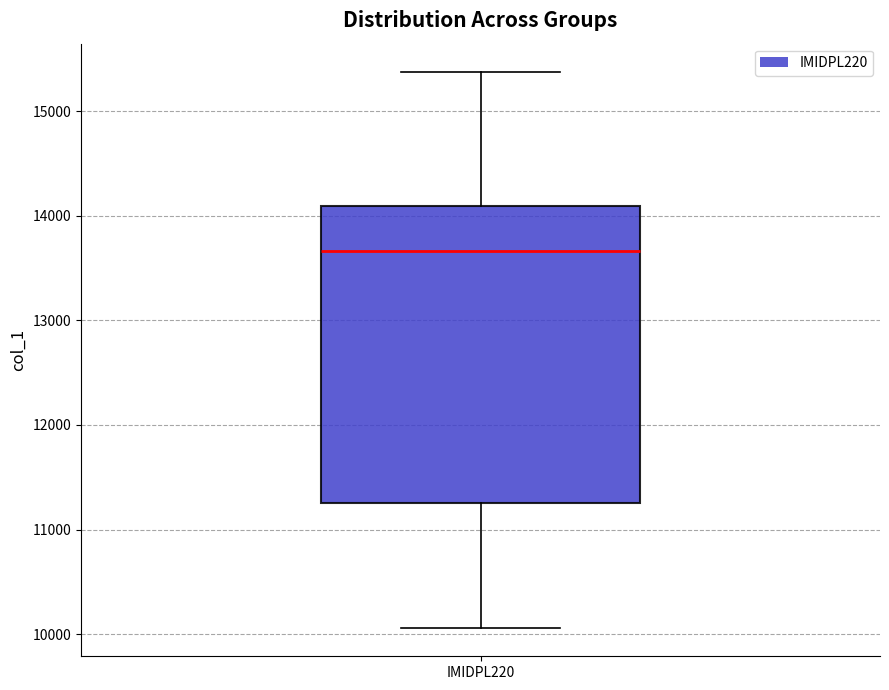

Where is the lower edge of the box for IMIDPL220 on the y-axis? The values are not printed on the chart, so give them approximately, as read against the axis.

11300